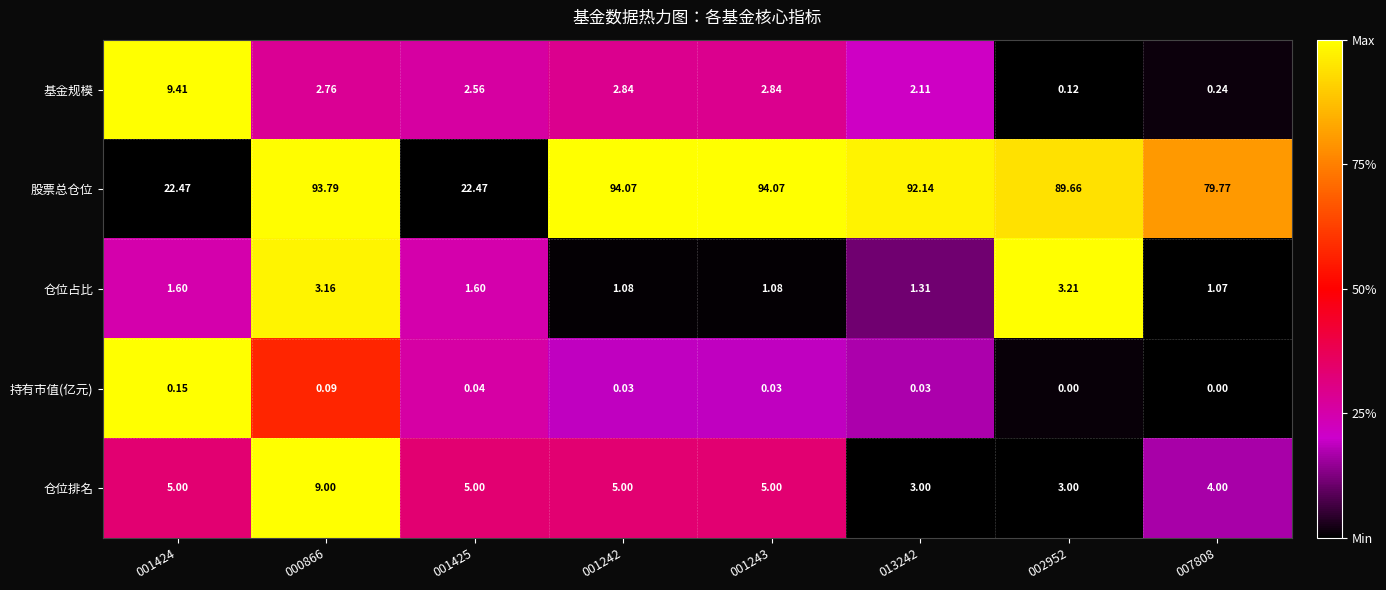

Count the number of categories in the chart.

8